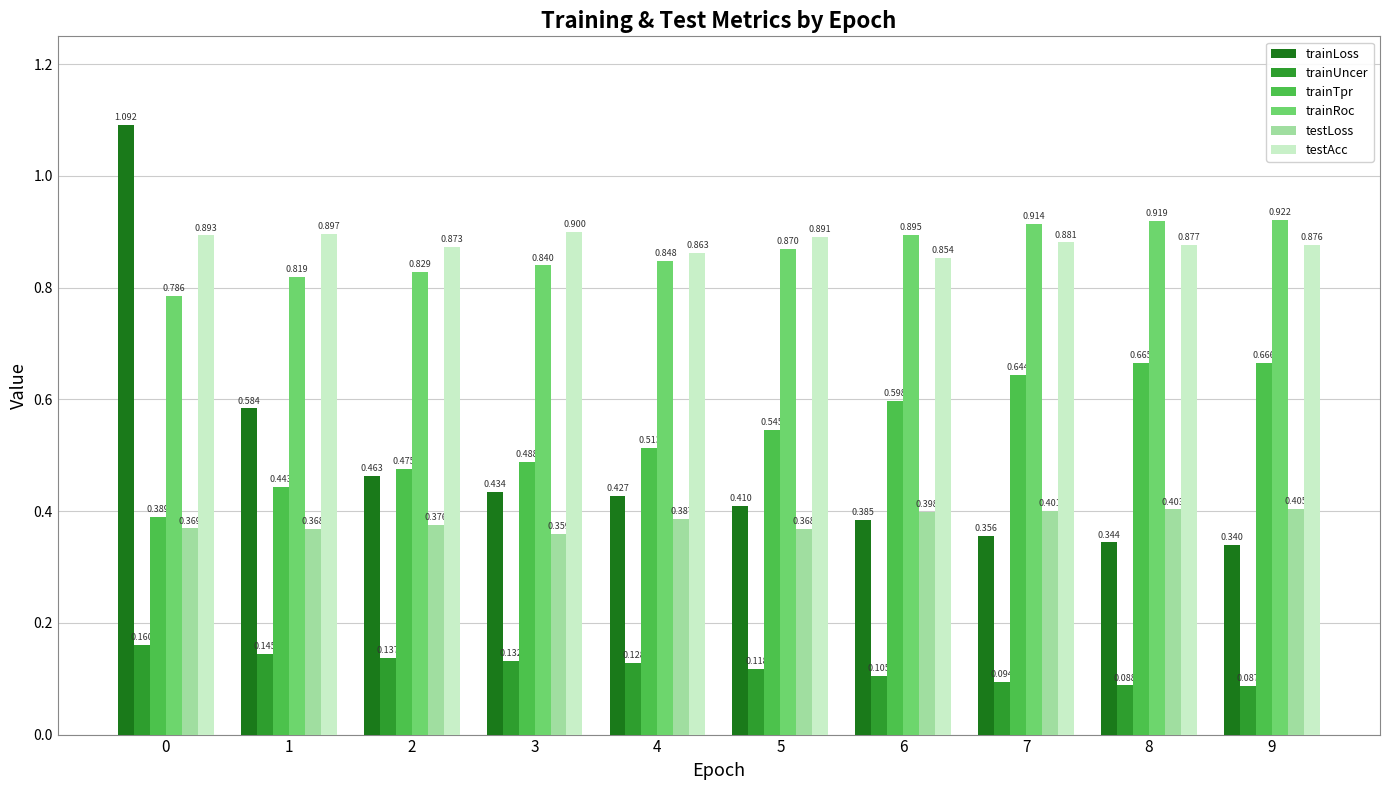

What are all the series names shown in the legend?

trainLoss, trainUncer, trainTpr, trainRoc, testLoss, testAcc